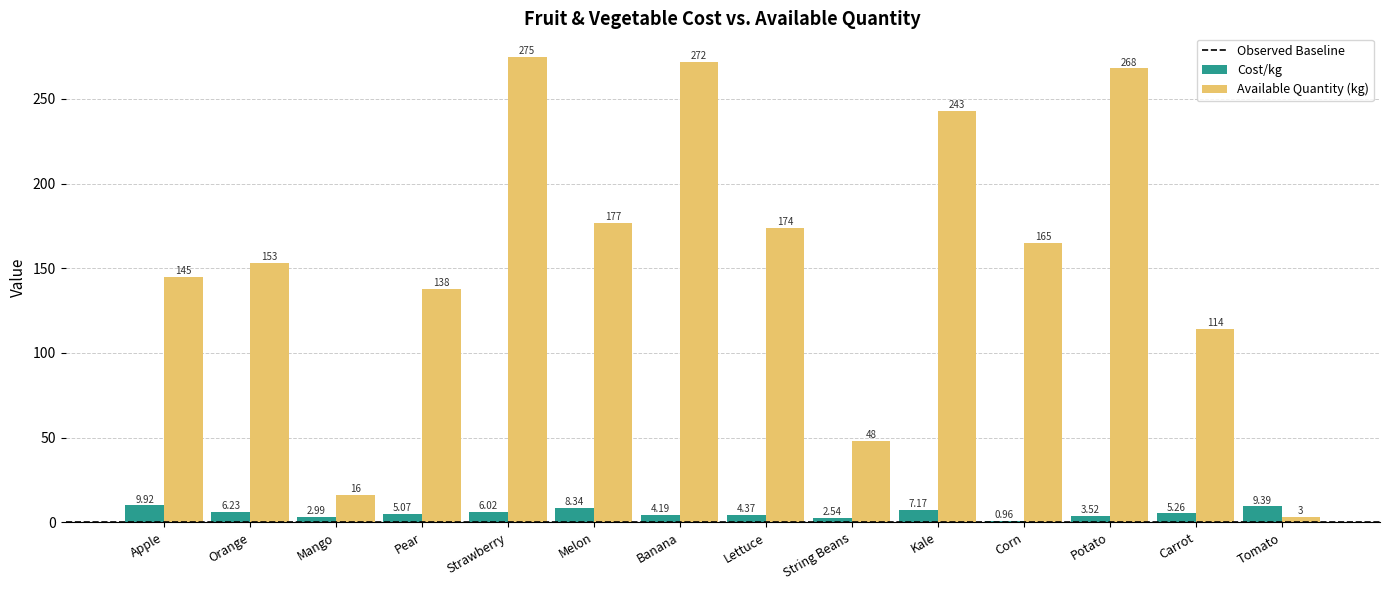

List the series in order of their peak value, lowest first.

Cost/kg, Available Quantity (kg)